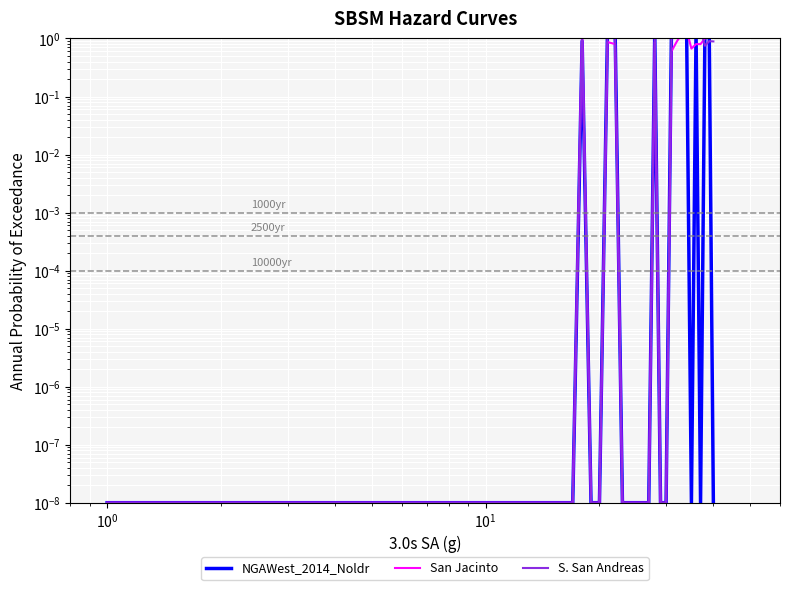

List the series in order of their peak value, lowest first.

XG_Home_Pre, XG_Away_Pre, XG_Total_Pre